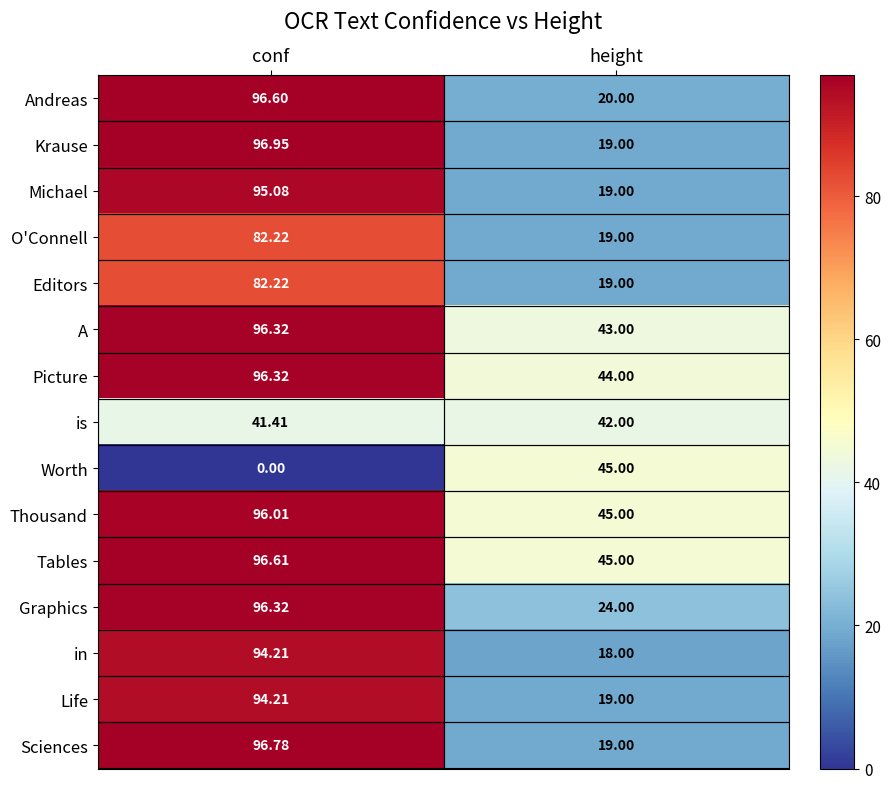

How many values in the Michael series exceed 95?

1